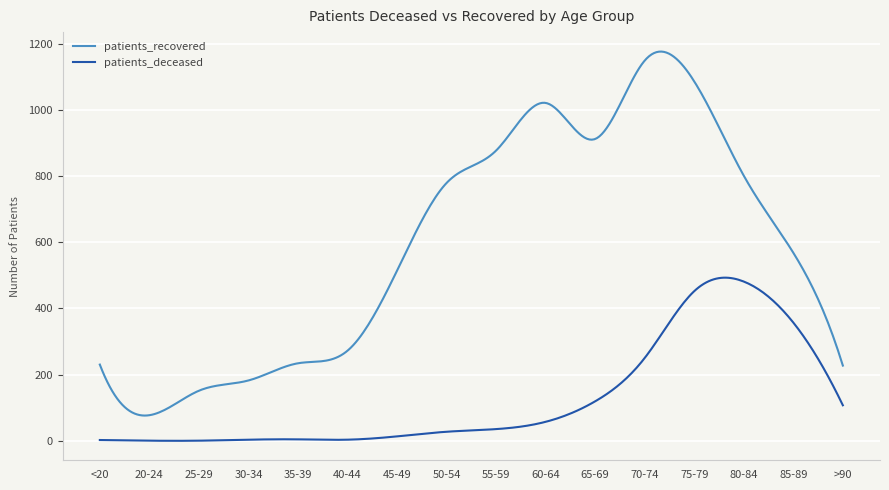

Is this an area chart (filled region under the line)?

No